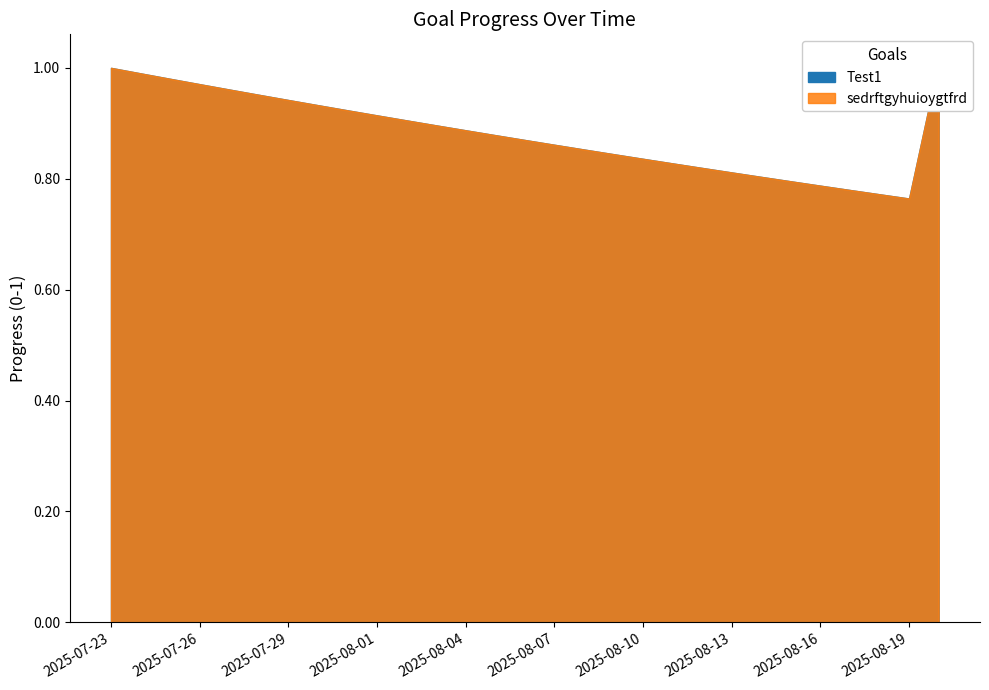

At which category does Test1 reach its first local valley?

2025-08-19